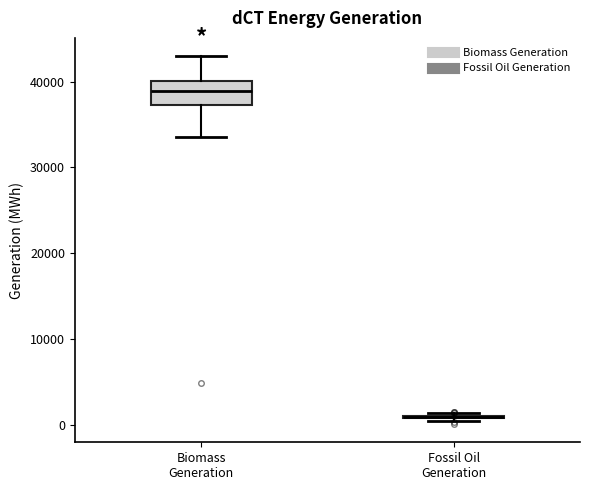

Reading left to right, transcribe this box plot: for each box, give where its median line is, the range the box spans, and where its two whiskers end, as read against the y-axis. The values are not printed on the chart, so give them approximately, as read against the axis.

Biomass Generation: median 39000, box 37000 to 40000, whiskers 34000 to 43000
Fossil Oil Generation: box collapsed to a line at 1000, whiskers 0 to 1000